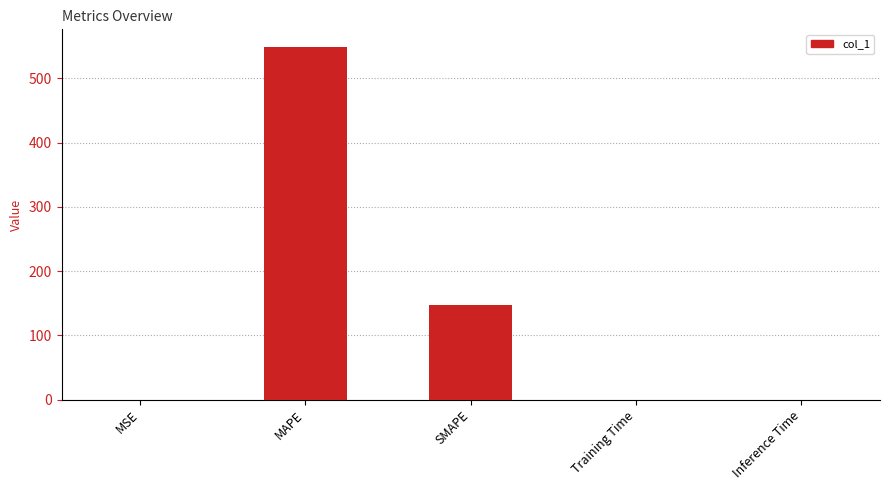

The value at Training Time is 0.0. True or false?

True